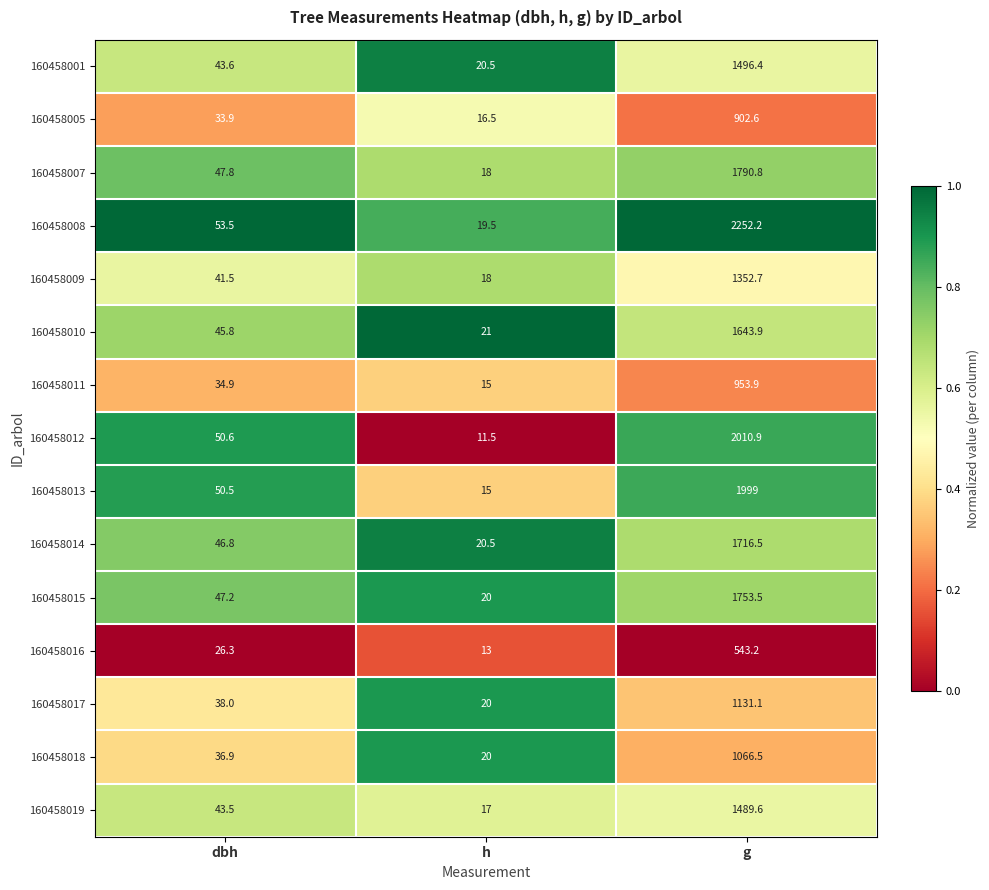

What is the sum of the 160458005 values at h and dbh?

50.4